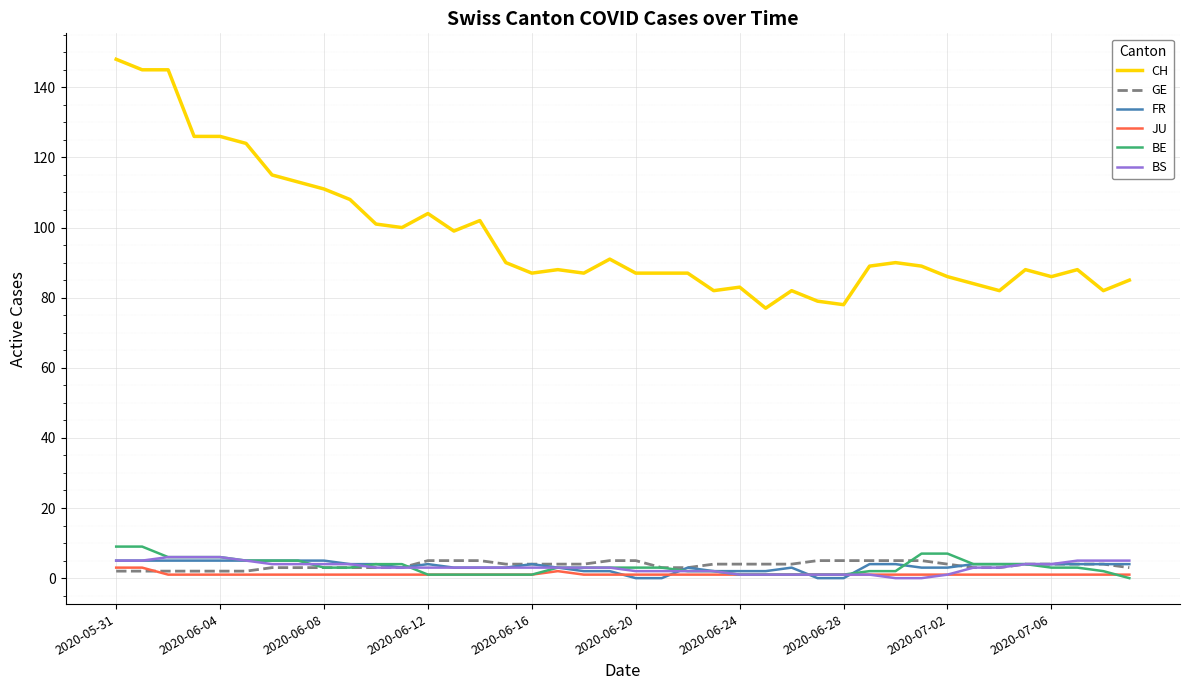

Which series has the largest range (max minus min)?

CH